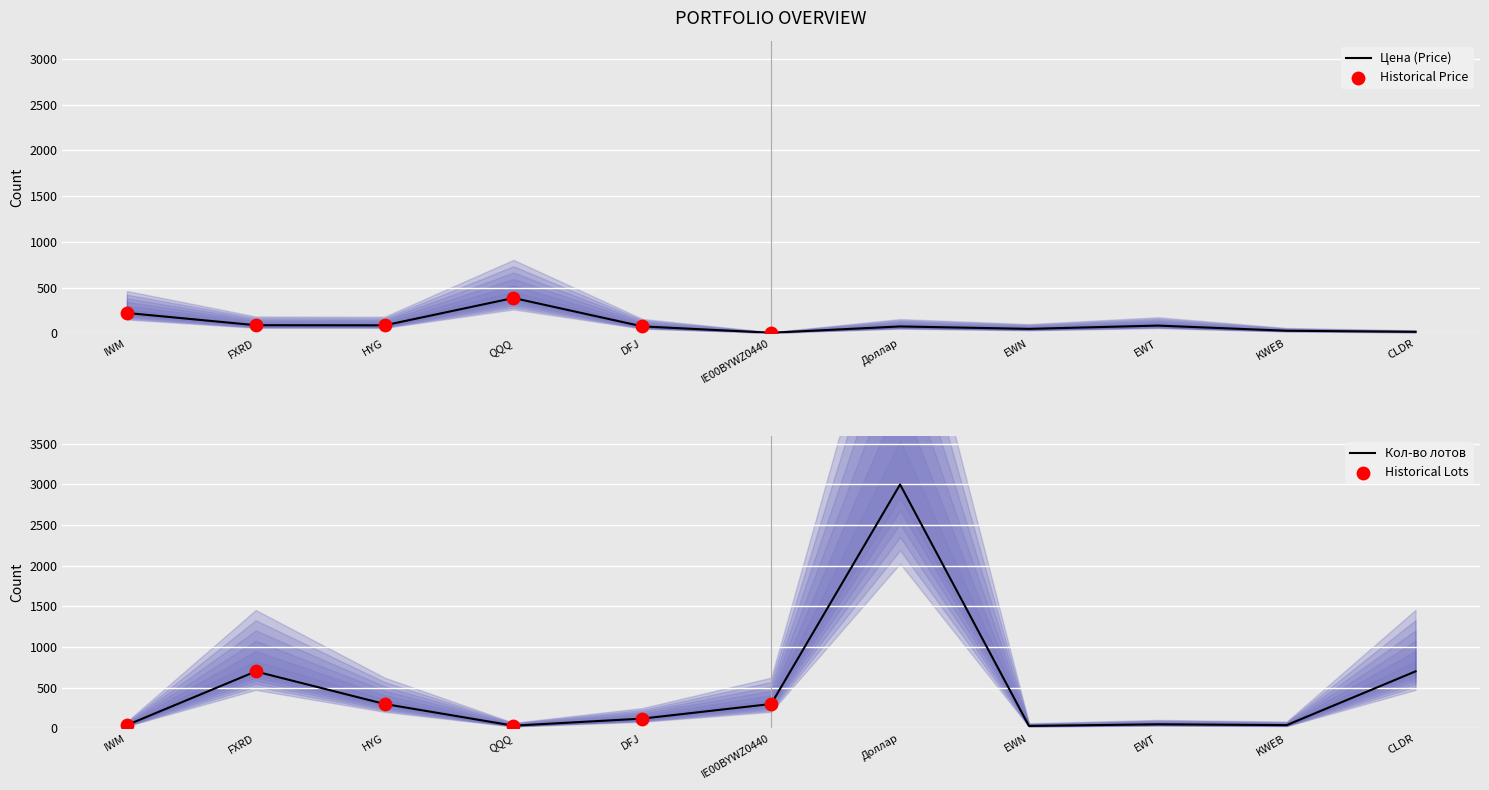

At which category is the sum across all series the highest?

Доллар